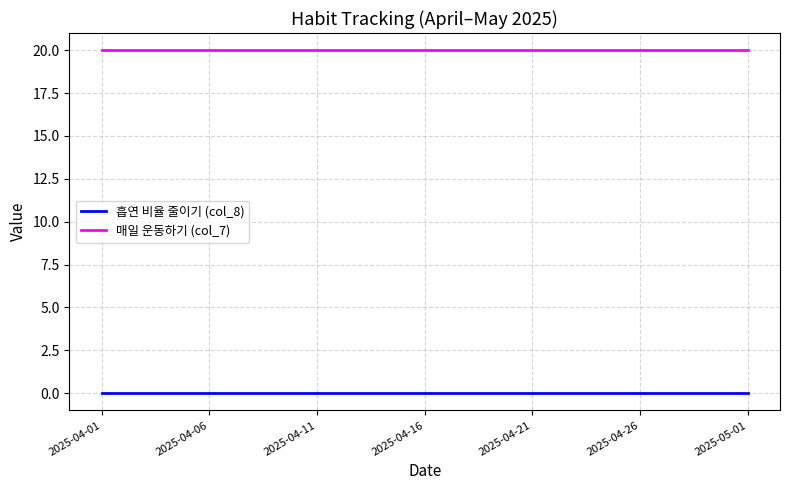

True or false: 흡연 비율 줄이기 (col_8) and 매일 운동하기 (col_7) intersect in this chart.

False